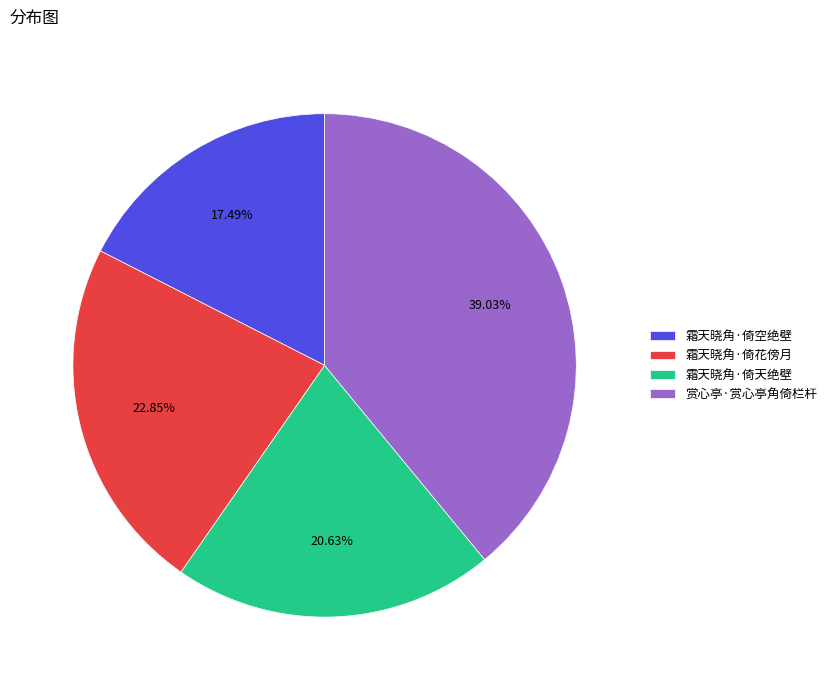

The 霜天晓角·倚花傍月 slice represents 12% of the pie. True or false?

False